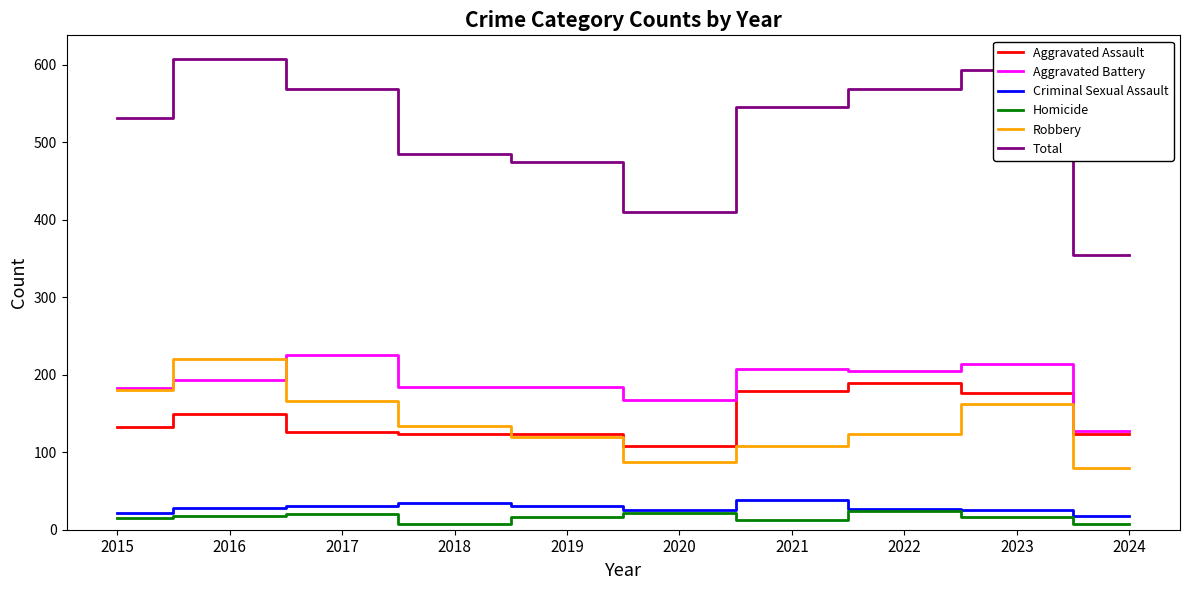

What is the maximum value shown in the chart?

608